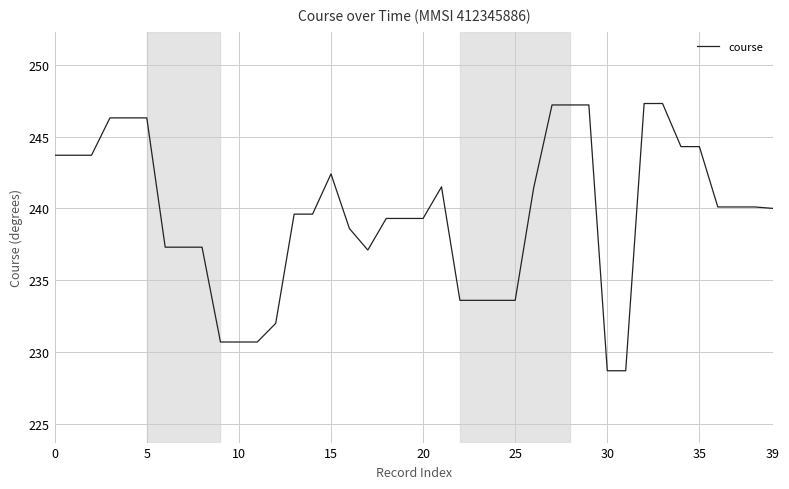

What is the difference between the maximum and minimum values?

18.6